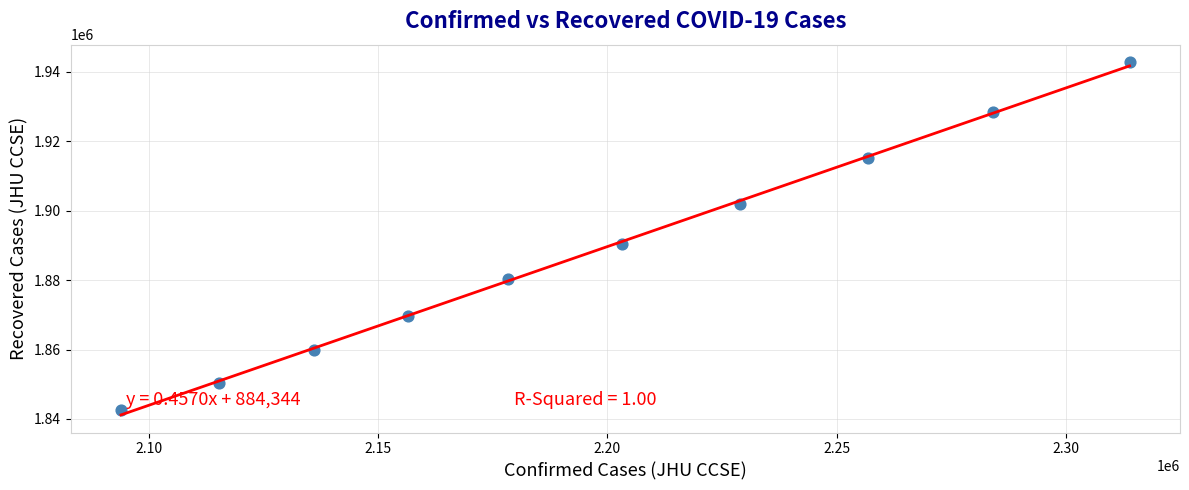

What is the range of X values (max minus min)?

219867